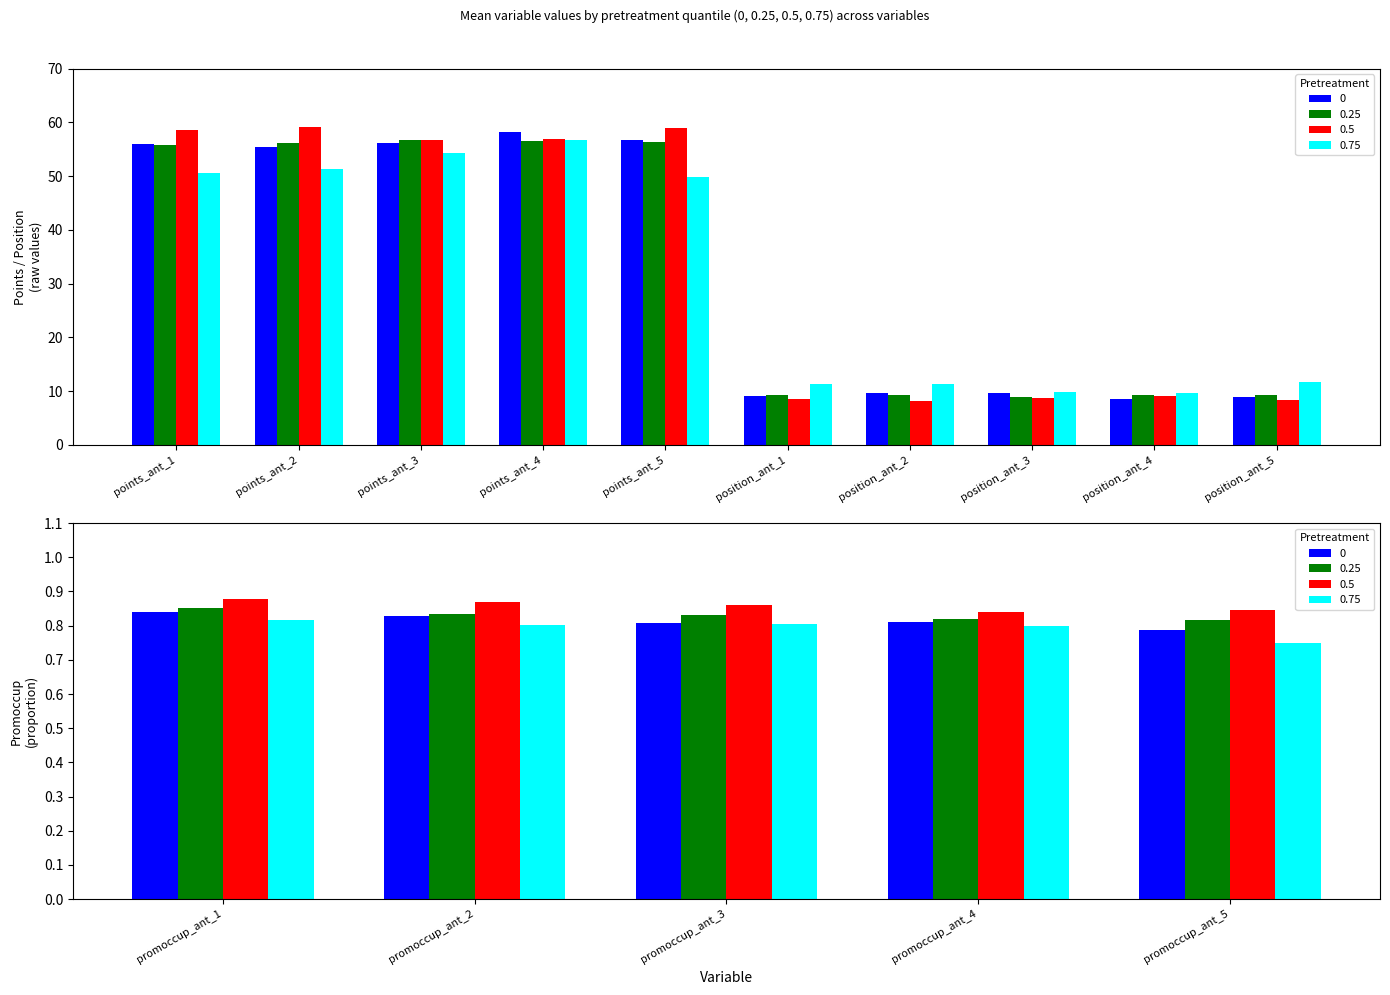

What is the difference between the second highest and second lowest values in the 0.5 series?

58.2